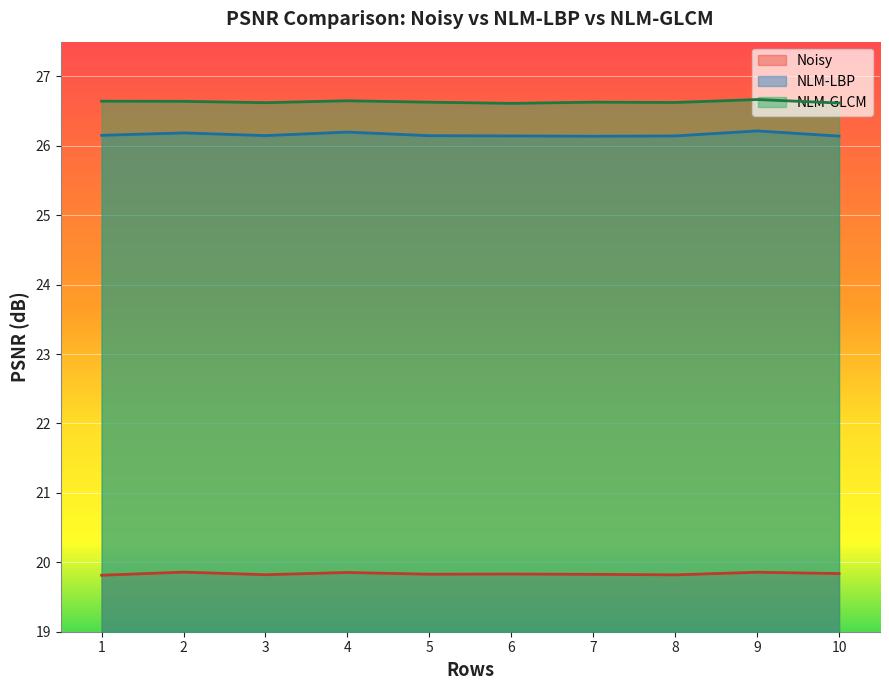

Rank the categories by Noisy value from lowest to highest.

1, 8, 3, 7, 5, 6, 10, 4, 9, 2